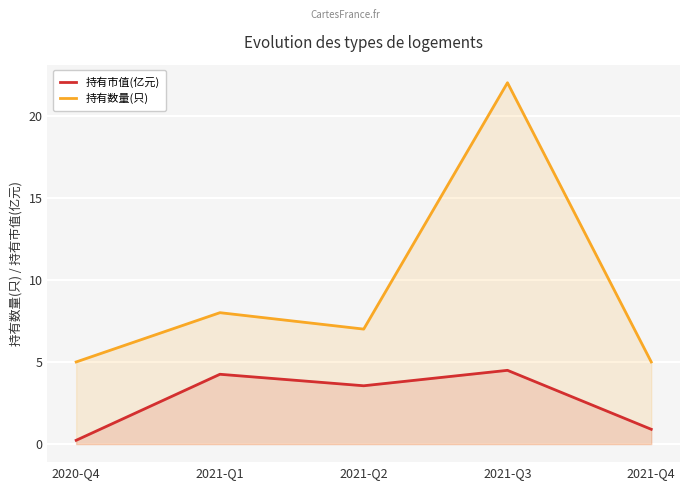

In 持有数量(只), how many points are lower than both neighbors (excluding endpoints)?

1